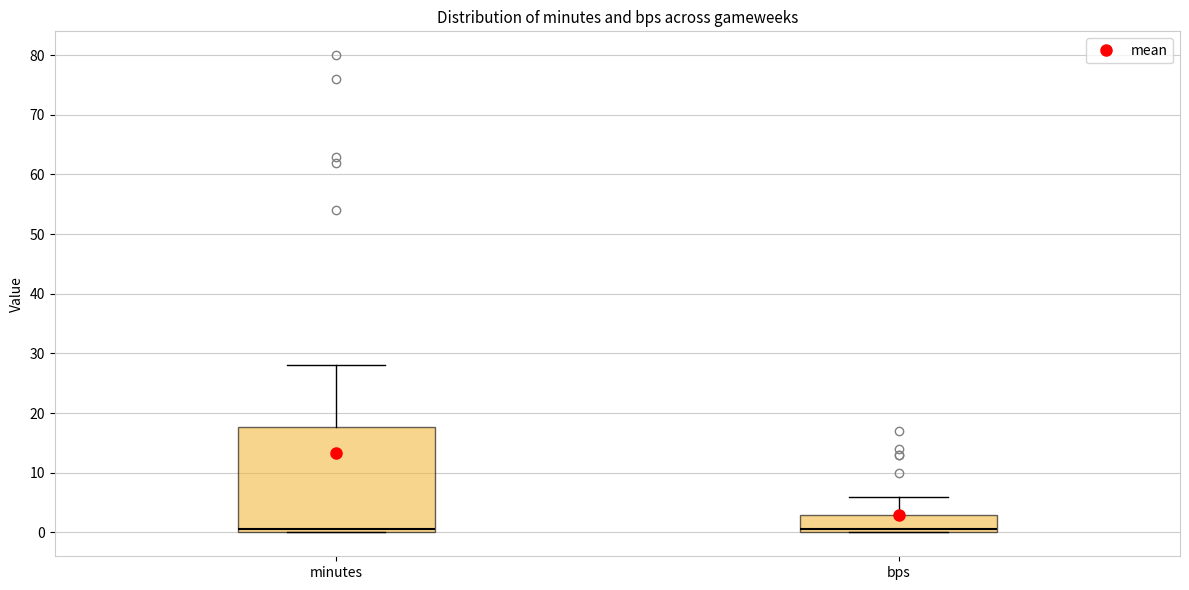

Reading left to right, transcribe this box plot: for each box, give where its median line is, the range the box spans, and where its two whiskers end, as read against the y-axis. The values are not printed on the chart, so give them approximately, as read against the axis.

minutes: median 1, box 0 to 18, whiskers 0 to 28
bps: median 1, box 0 to 3, whiskers 0 to 6